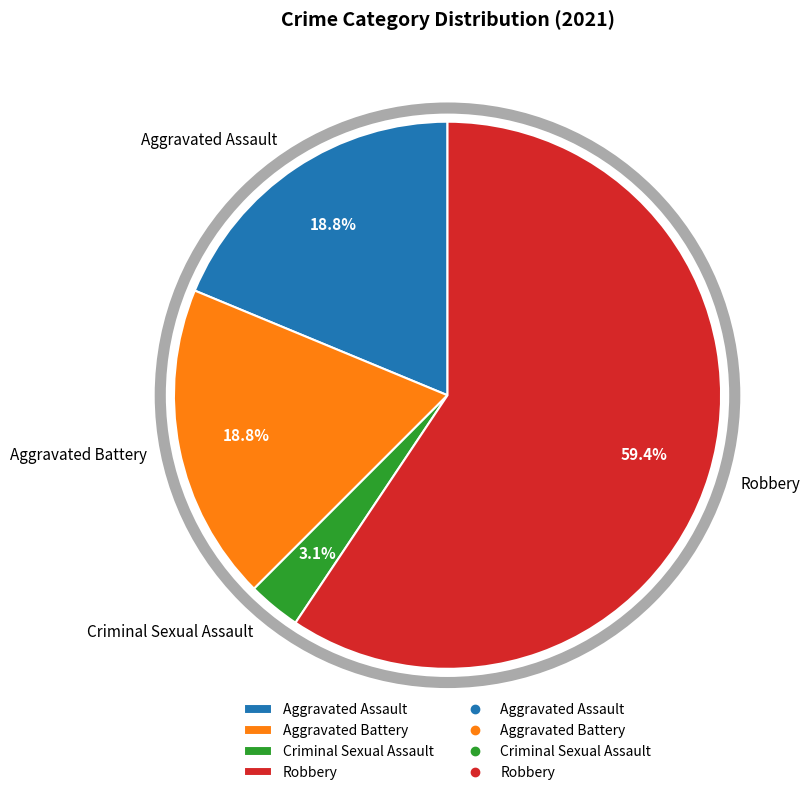

Count the number of slices in the pie.

4